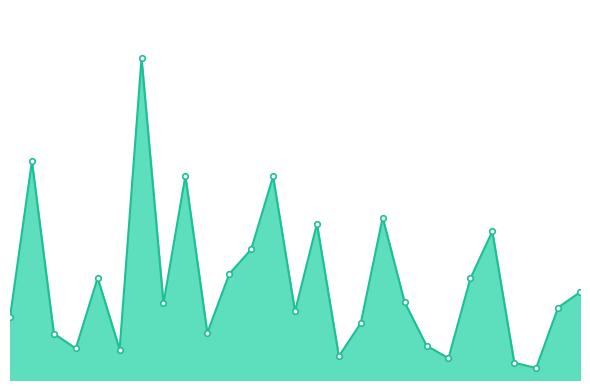

Reading left to right, extract all data points from this chart.

0=0.0	1=0.0	2=0.0	3=0.0	4=0.0	5=0.0	6=0.1	7=0.0	8=0.0	9=0.0	10=0.0	11=0.0	12=0.0	13=0.0	14=0.0	15=0.0	16=0.0	17=0.0	18=0.0	19=0.0	20=0.0	21=0.0	22=0.0	23=0.0	24=0.0	25=0.0	26=0.0